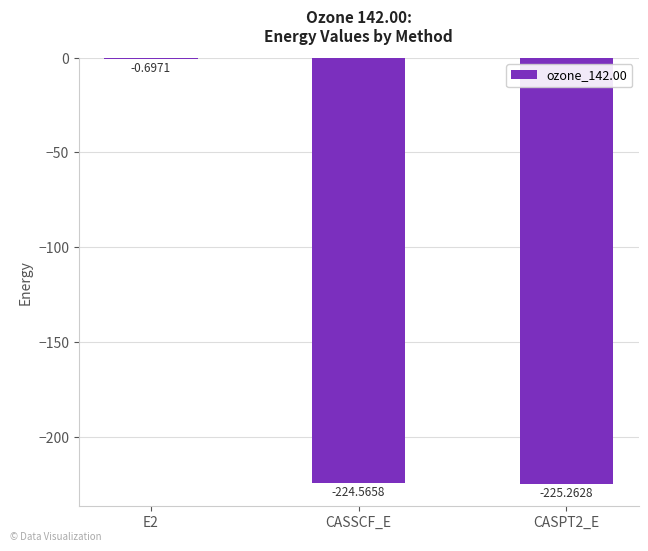

What is the change in value from E2 to CASPT2_E?

-224.6